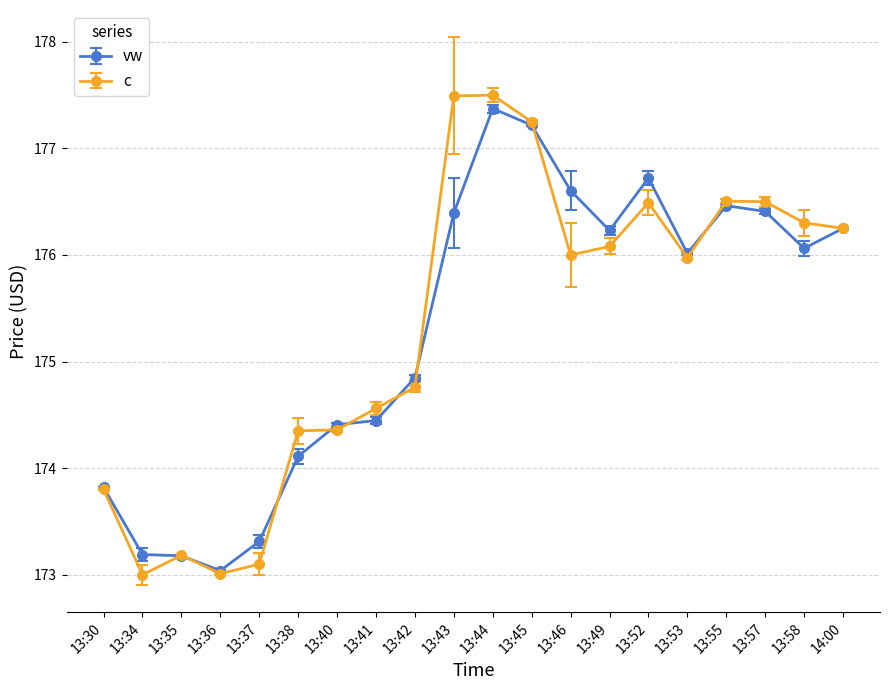

What is the label of the 11th point from the right?

13:43